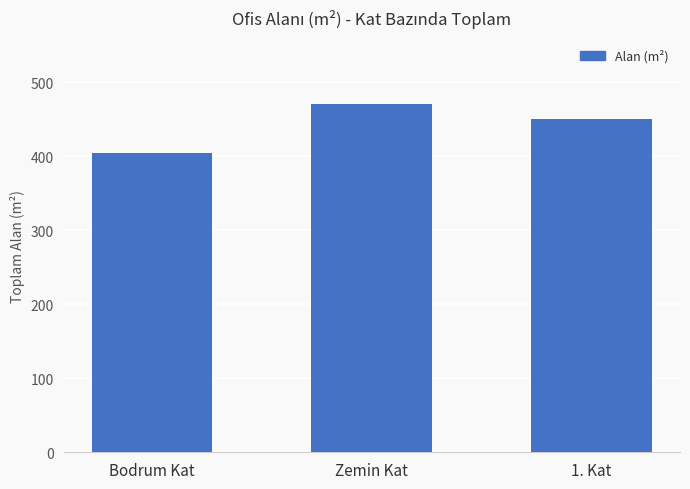

Rank the categories by value from highest to lowest.

Zemin Kat, 1. Kat, Bodrum Kat